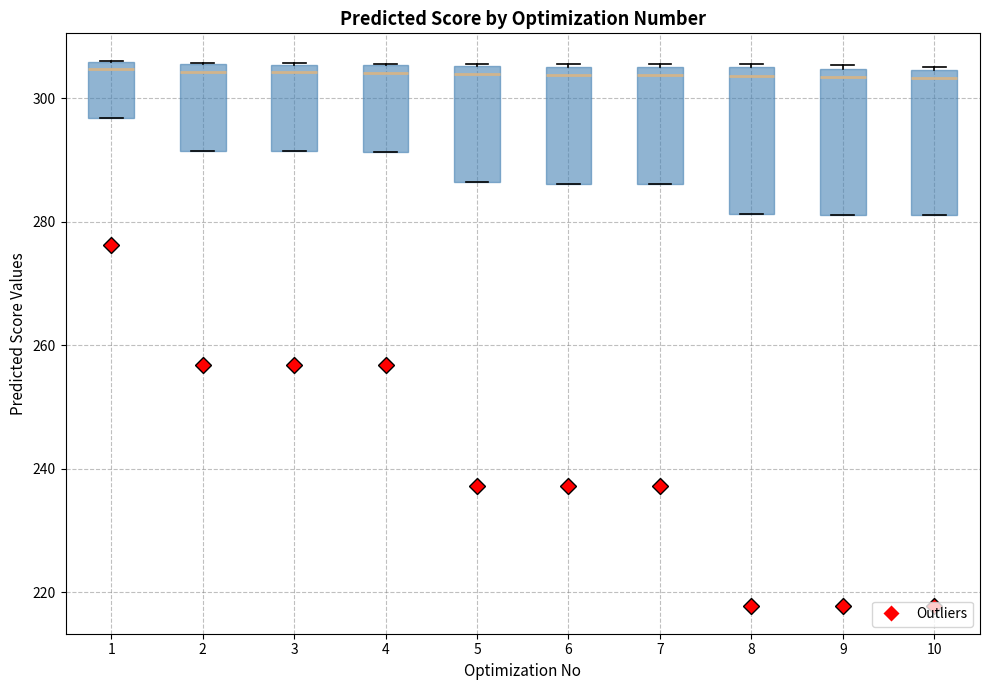

Where is the lower edge of the box at x = 7 on the y-axis? The values are not printed on the chart, so give them approximately, as read against the axis.

286